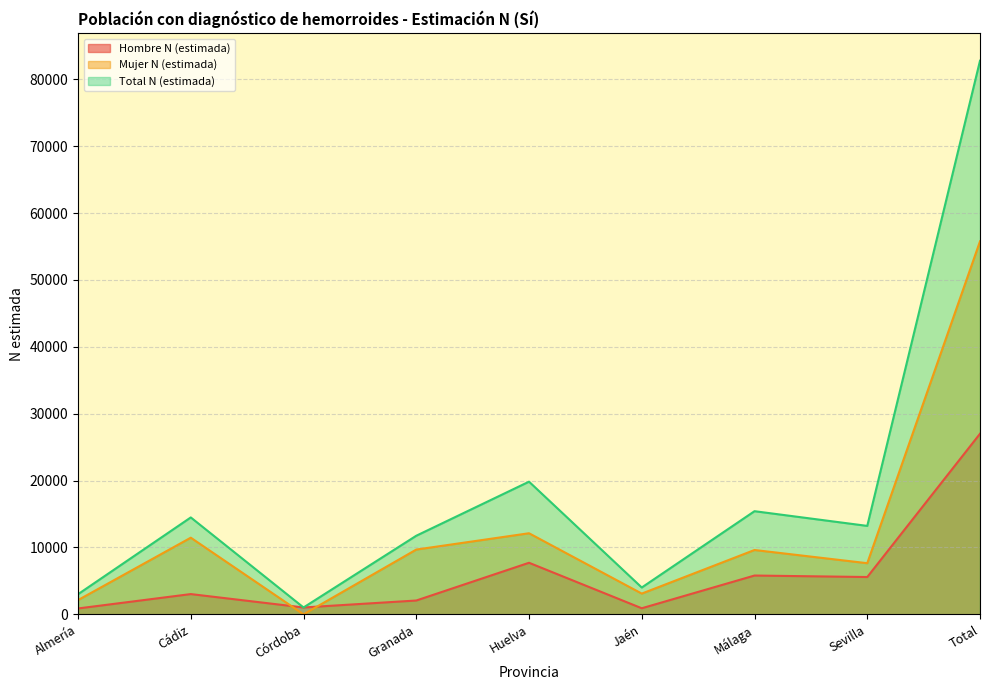

Read the Mujer N (estimada) value at Málaga.

9622